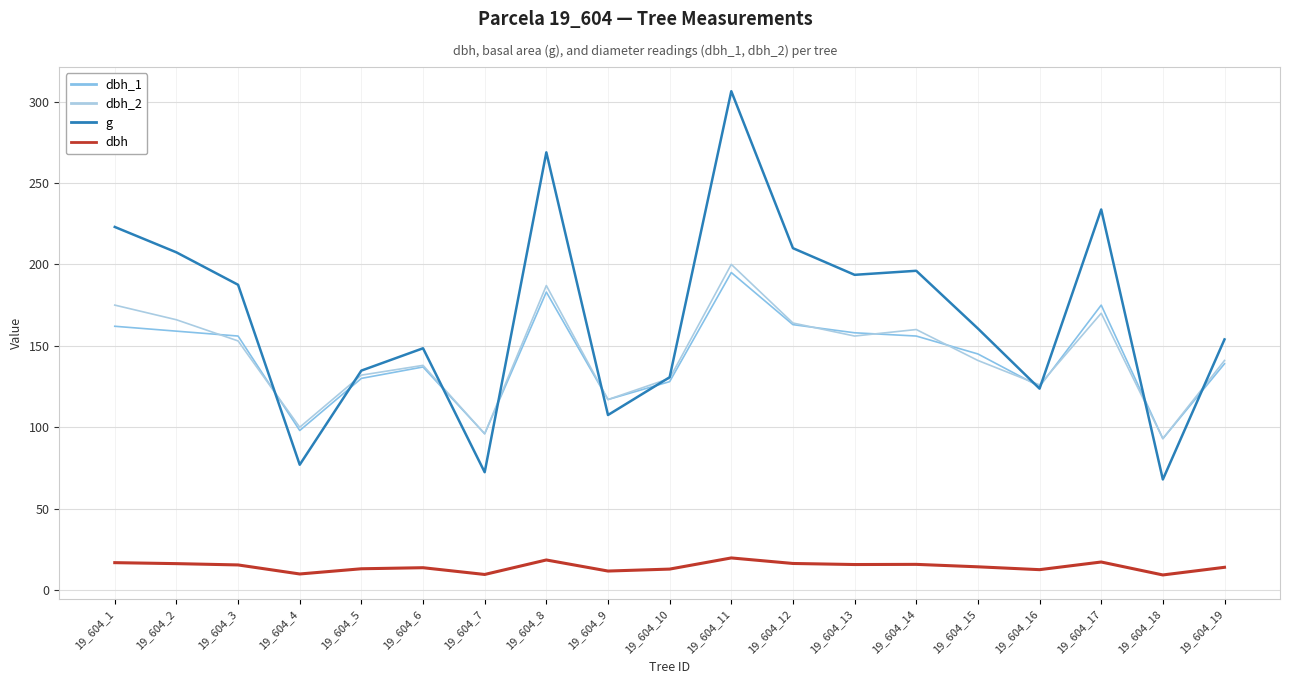

True or false: dbh and g intersect in this chart.

False